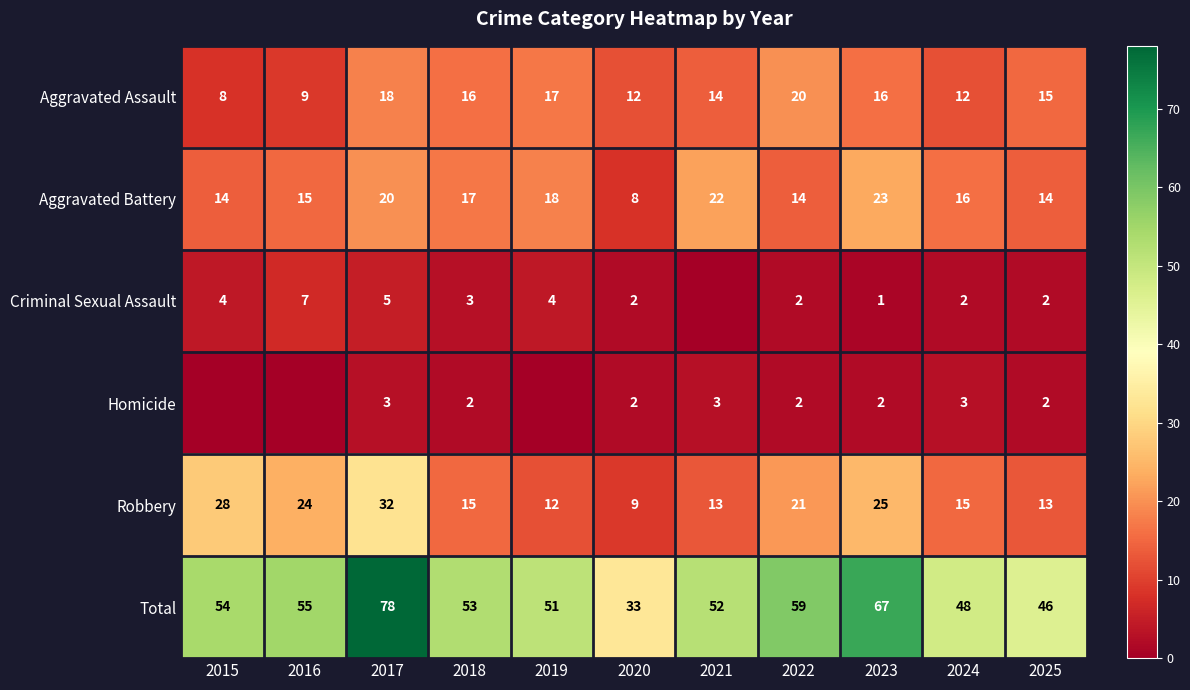

What is the difference between the maximum and minimum values in the Aggravated Battery series?

15